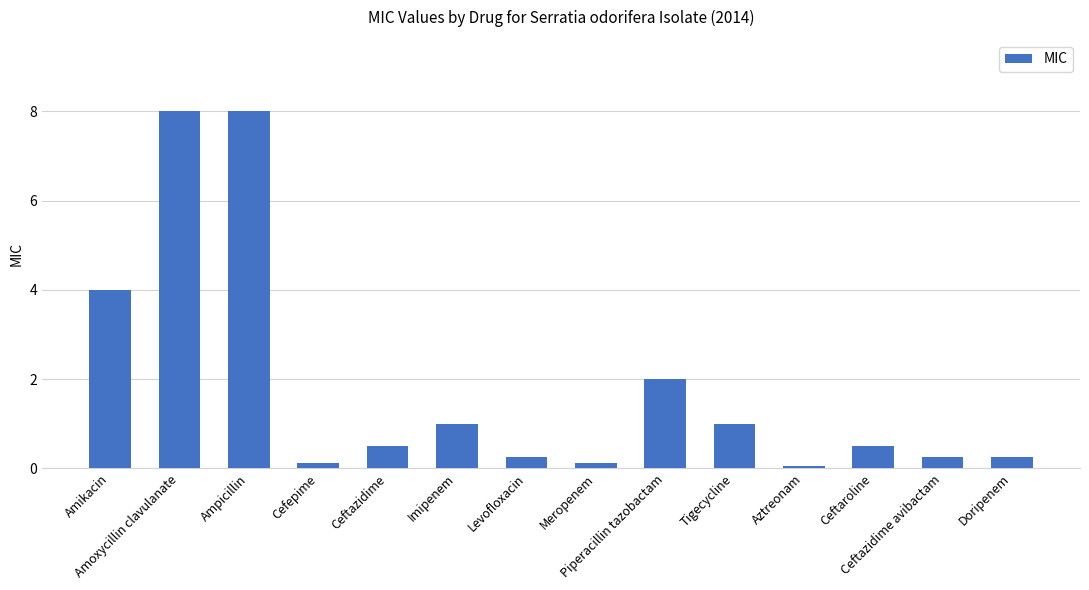

What is the value of the 11th bar from the left?

0.1